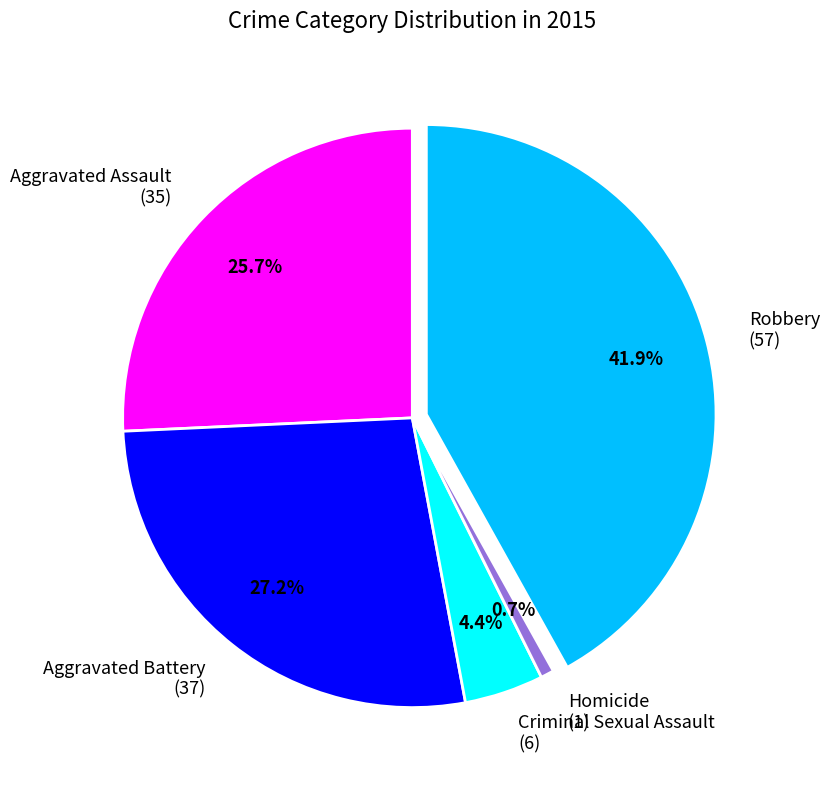

Does Robbery account for over 50% of the chart?

No